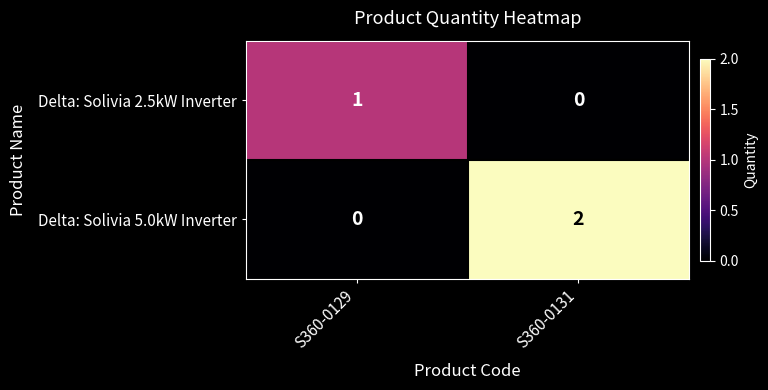

List the series in order of their peak value, lowest first.

Delta: Solivia 2.5kW Inverter, Delta: Solivia 5.0kW Inverter